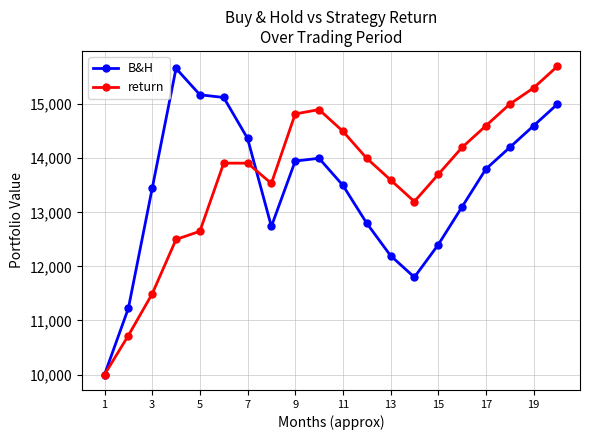

Which series has the largest total across all categories?

return